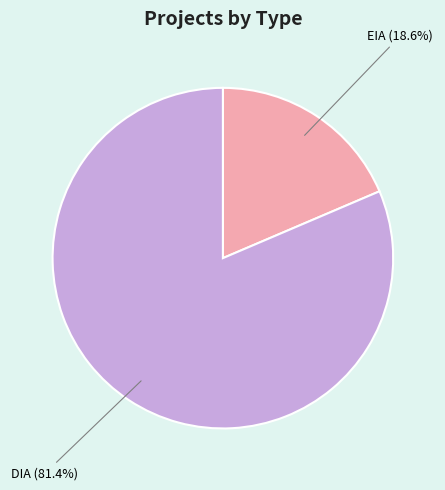

Is there a majority slice in this chart?

Yes